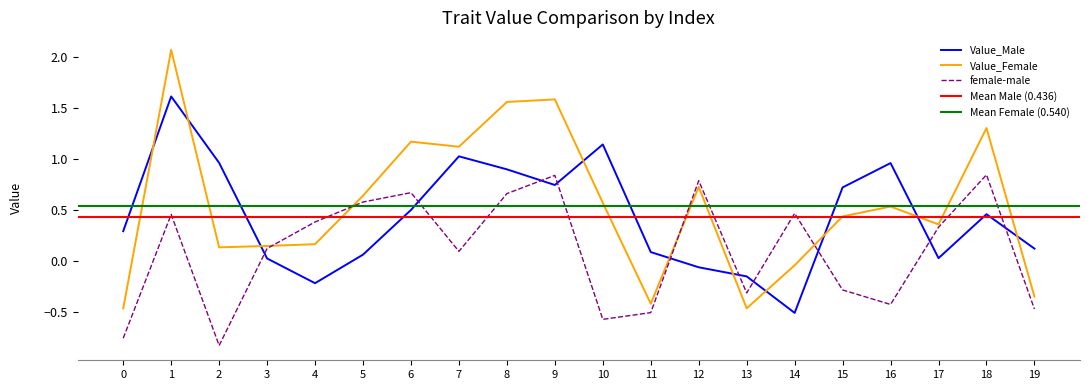

List the series in order of their peak value, lowest first.

female-male, Value_Male, Value_Female